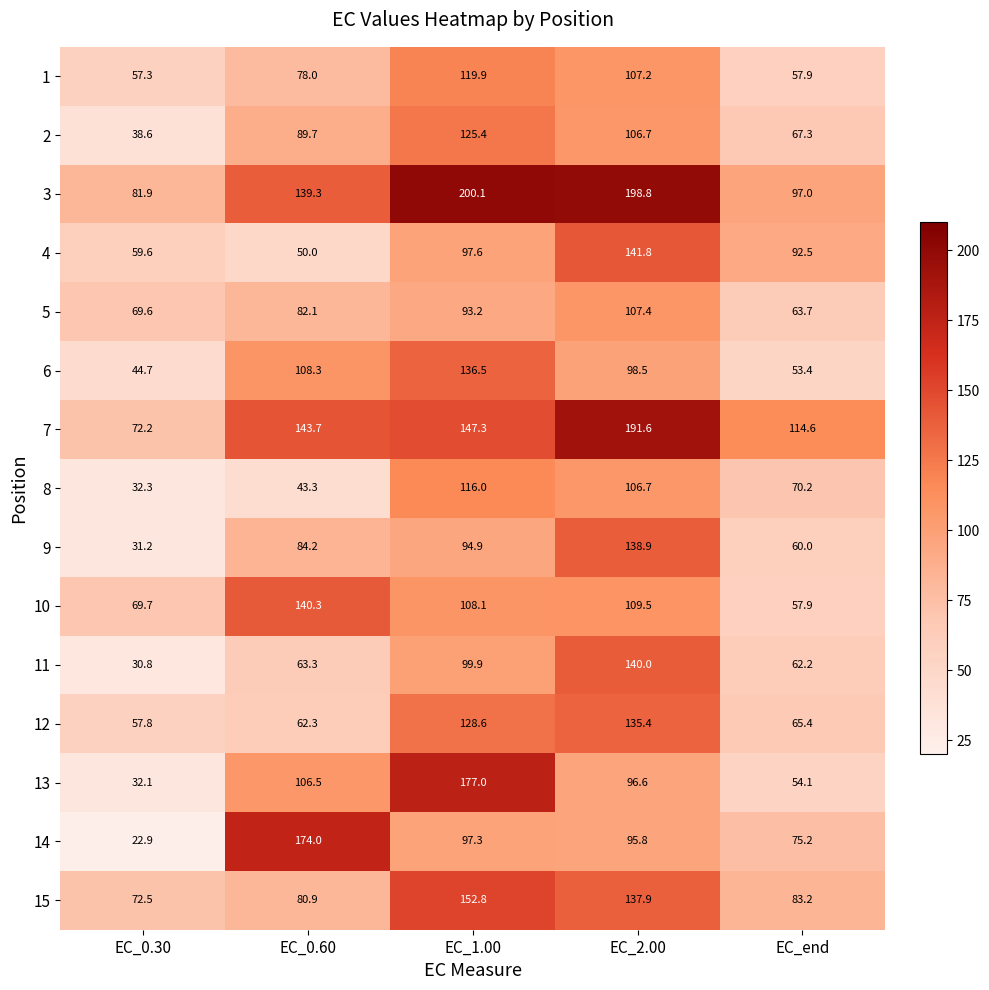

At which category is the sum across all series the highest?

EC_2.00